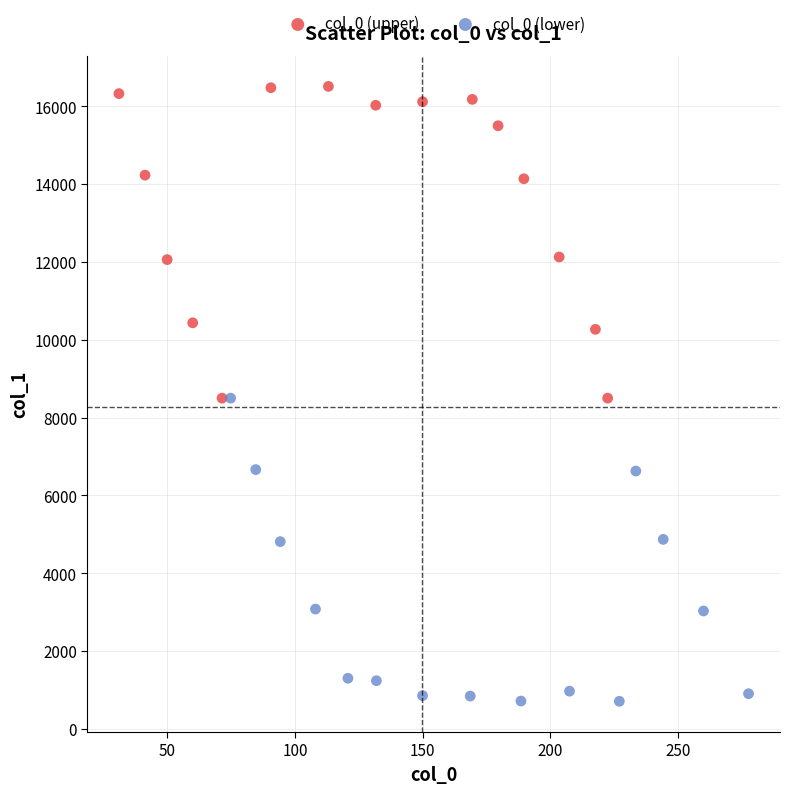

Which series reaches the minimum Y coordinate?

col_0 (lower)